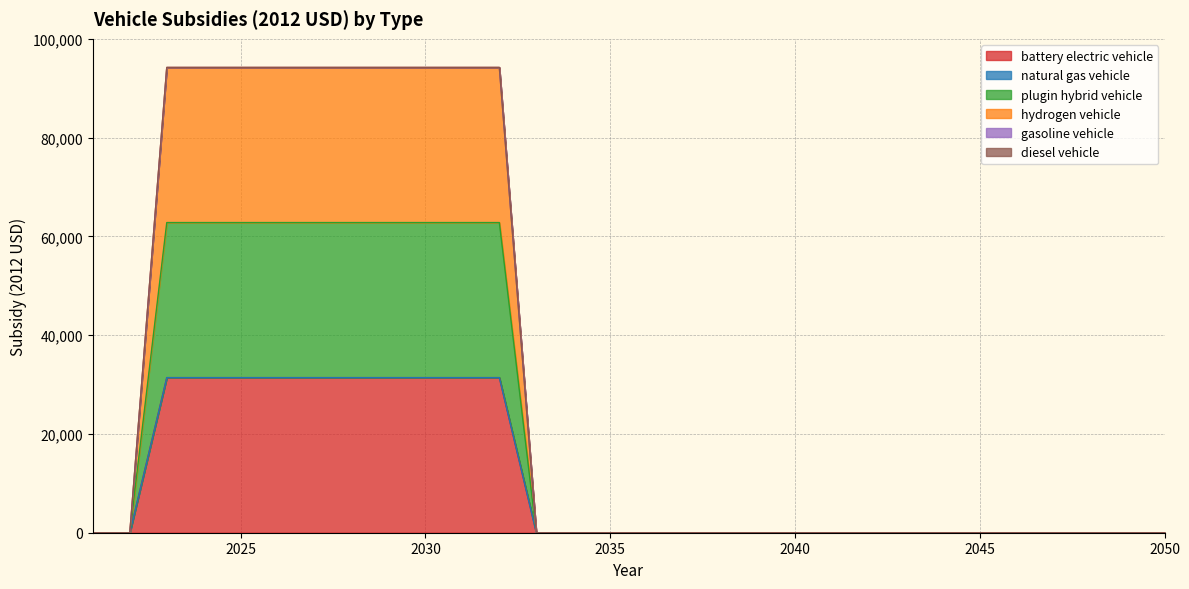

Does the chart have visible grid lines?

Yes